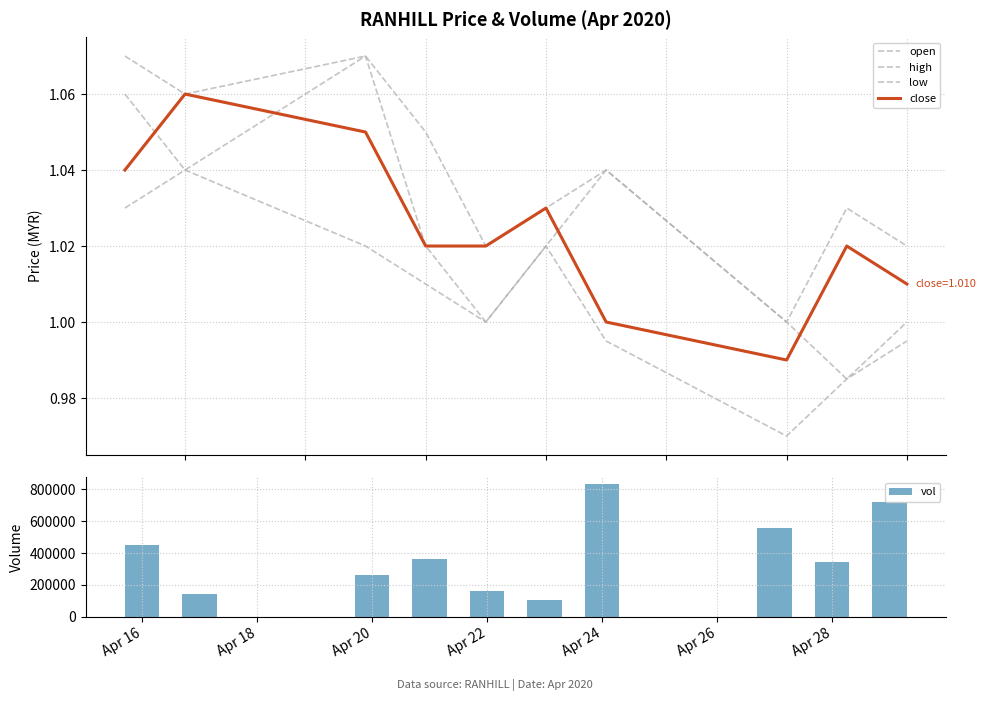

Reading right to left, transcribe all the data shown in this chart.

open: 1.0	1.0	1.0	1.0	1.0	1.0	1.0	1.1	1.0	1.1
high: 1.0	1.0	1.0	1.0	1.0	1.0	1.1	1.1	1.1	1.1
low: 1.0	1.0	1.0	1.0	1.0	1.0	1.0	1.0	1.0	1.0
close: 1.0	1.0	1.0	1.0	1.0	1.0	1.0	1.1	1.1	1.0
vol: 719500.0	345300.0	560400.0	835100.0	106300.0	163700.0	362200.0	261900.0	143700.0	450200.0